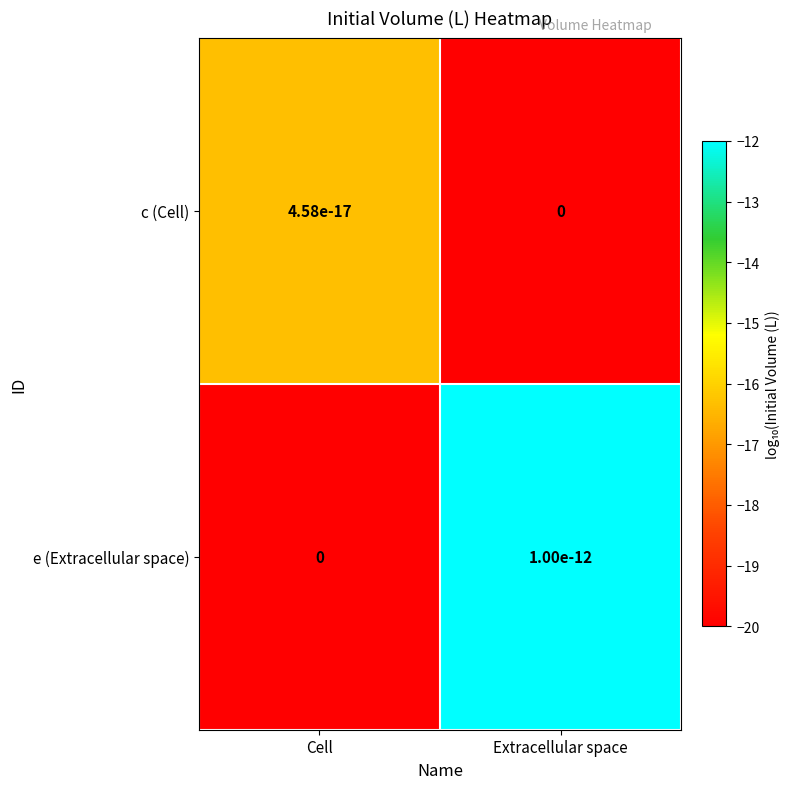

True or false: e (Extracellular space) has a value of -20.0 at Cell.

True